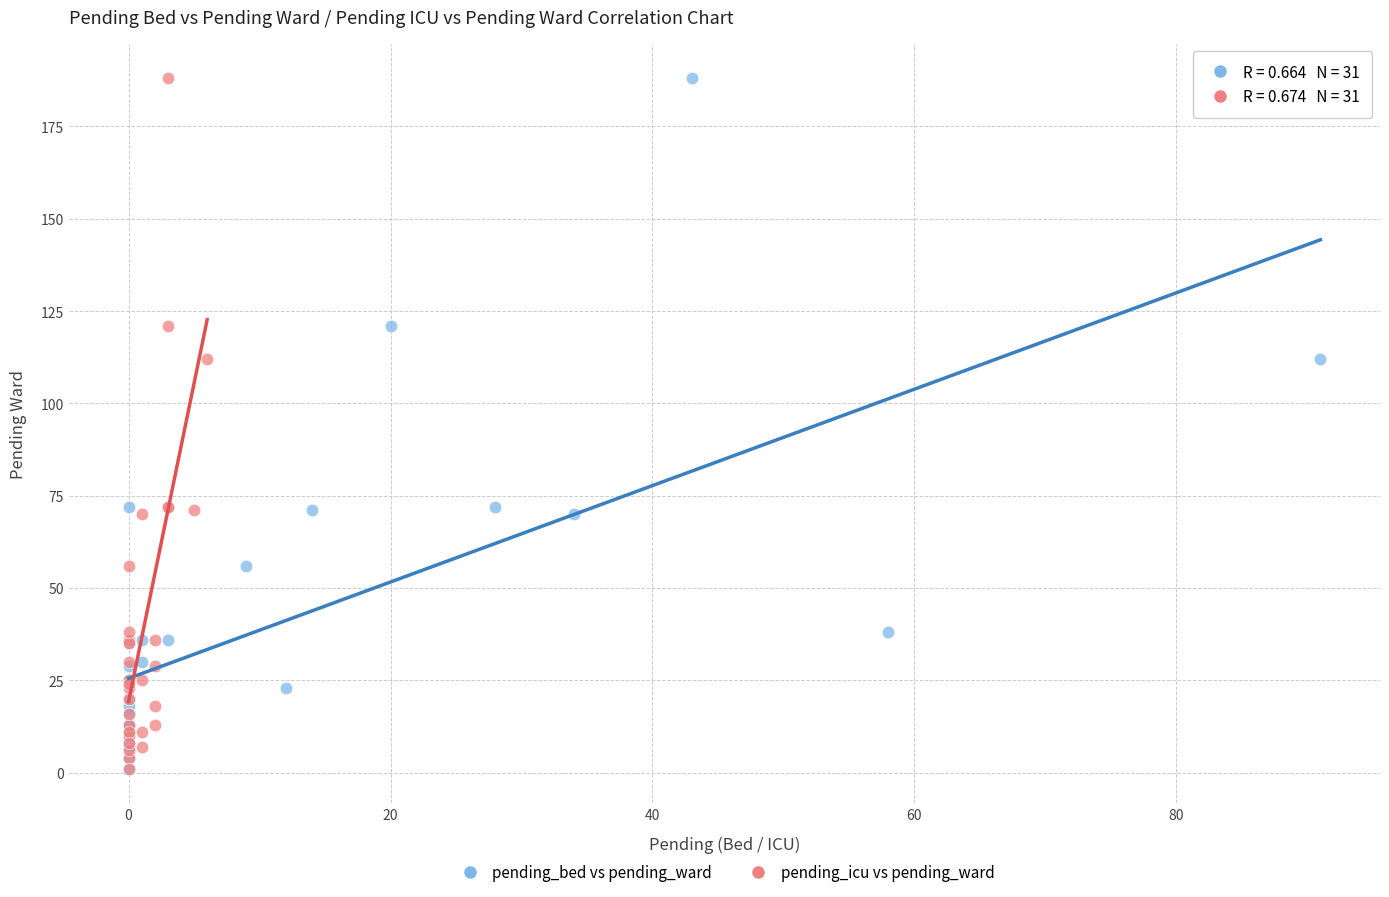

What are all the series names shown in the legend?

pending_bed vs pending_ward, pending_icu vs pending_ward